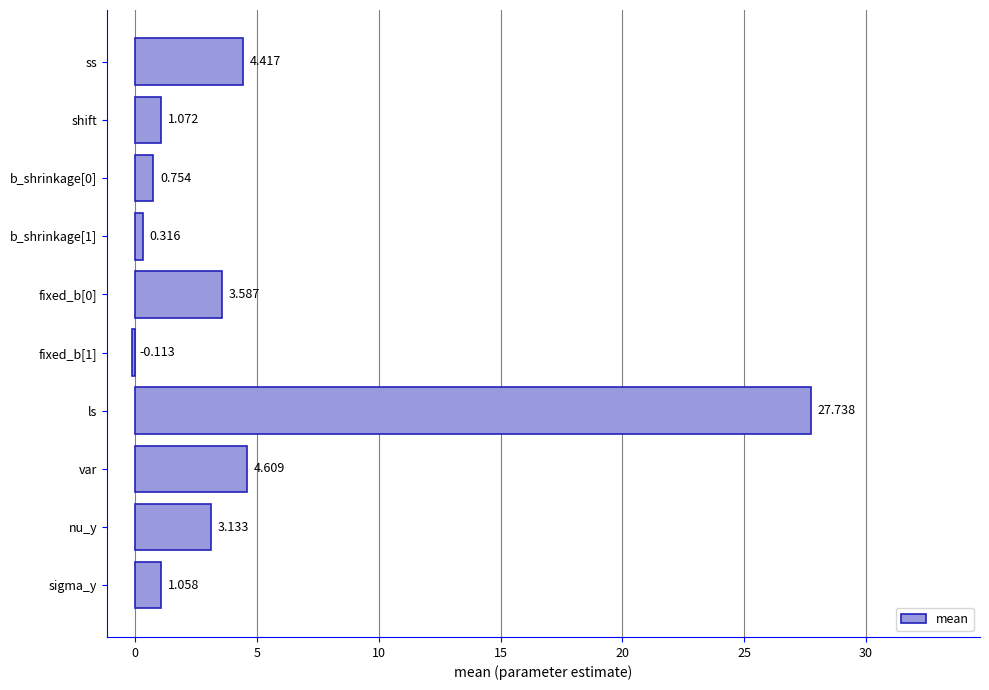

Does the chart contain any negative values?

Yes